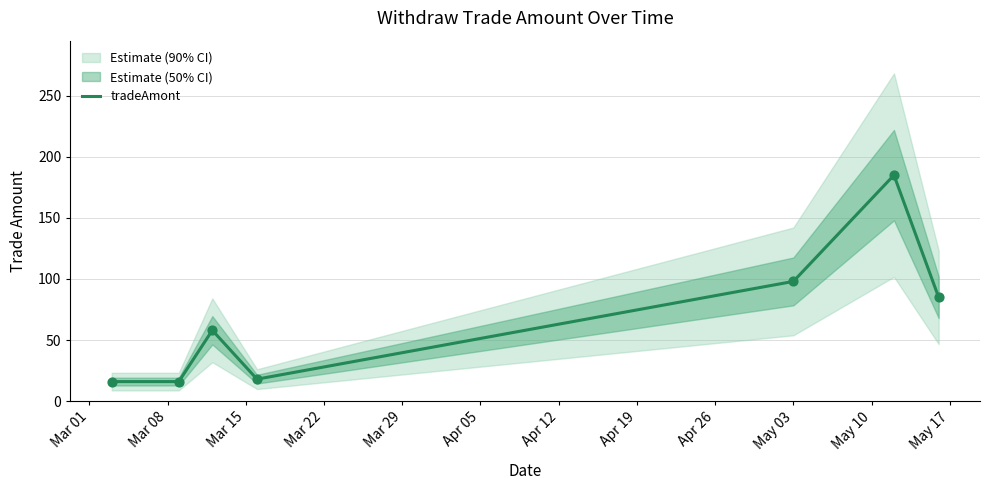

What is the lowest value of the tradeAmont series?

16